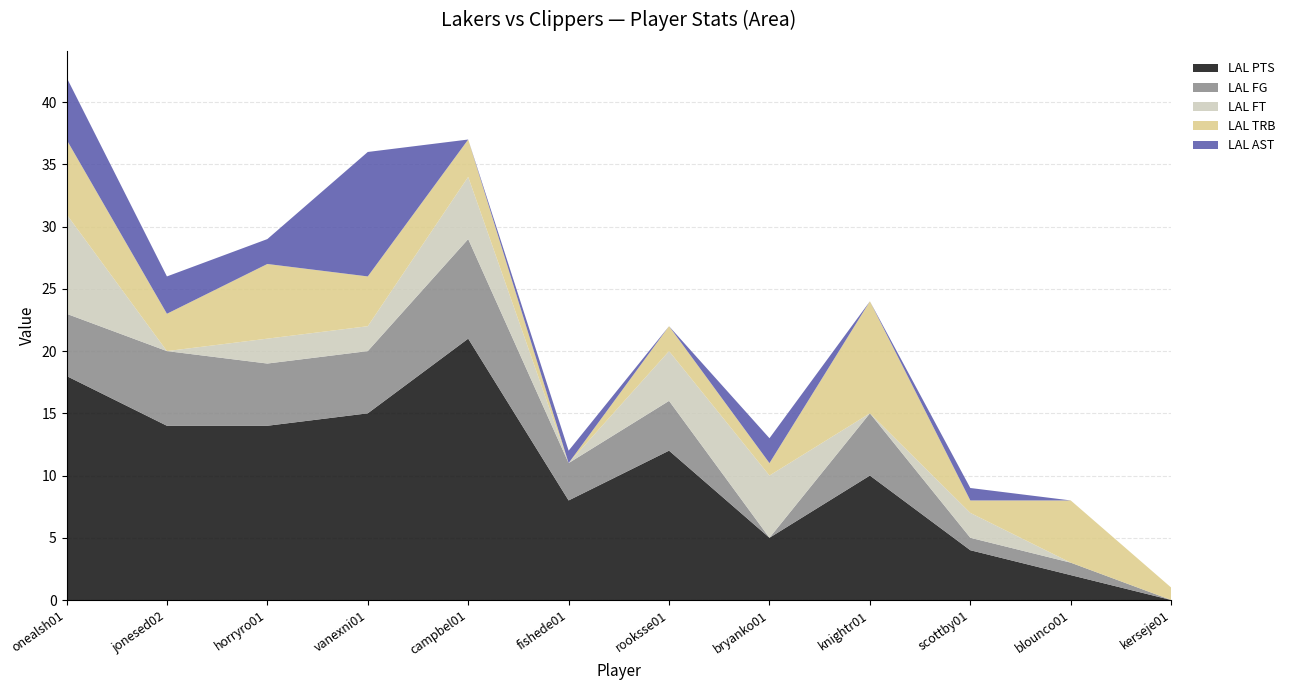

Reading left to right, list all the values displayed in this chart.

LAL PTS: onealsh01=18	jonesed02=14	horryro01=14	vanexni01=15	campbel01=21	fishede01=8	rooksse01=12	bryanko01=5	knightr01=10	scottby01=4	blounco01=2	kerseje01=0
LAL FG: onealsh01=5	jonesed02=6	horryro01=5	vanexni01=5	campbel01=8	fishede01=3	rooksse01=4	bryanko01=0	knightr01=5	scottby01=1	blounco01=1	kerseje01=0
LAL FT: onealsh01=8	jonesed02=0	horryro01=2	vanexni01=2	campbel01=5	fishede01=0	rooksse01=4	bryanko01=5	knightr01=0	scottby01=2	blounco01=0	kerseje01=0
LAL TRB: onealsh01=6	jonesed02=3	horryro01=6	vanexni01=4	campbel01=3	fishede01=0	rooksse01=2	bryanko01=1	knightr01=9	scottby01=1	blounco01=5	kerseje01=1
LAL AST: onealsh01=5	jonesed02=3	horryro01=2	vanexni01=10	campbel01=0	fishede01=1	rooksse01=0	bryanko01=2	knightr01=0	scottby01=1	blounco01=0	kerseje01=0